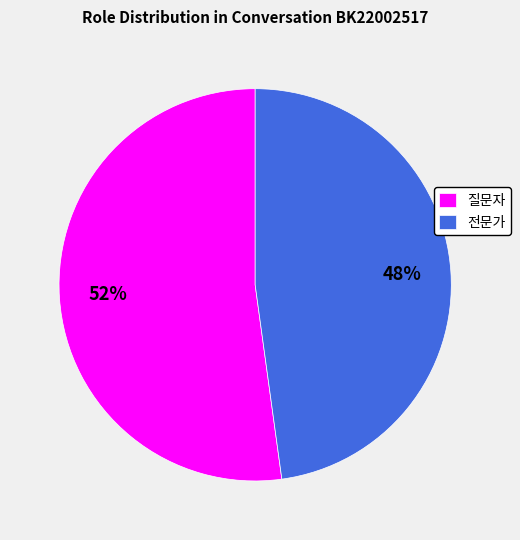

To the nearest percent, what portion does 질문자 represent?

52%